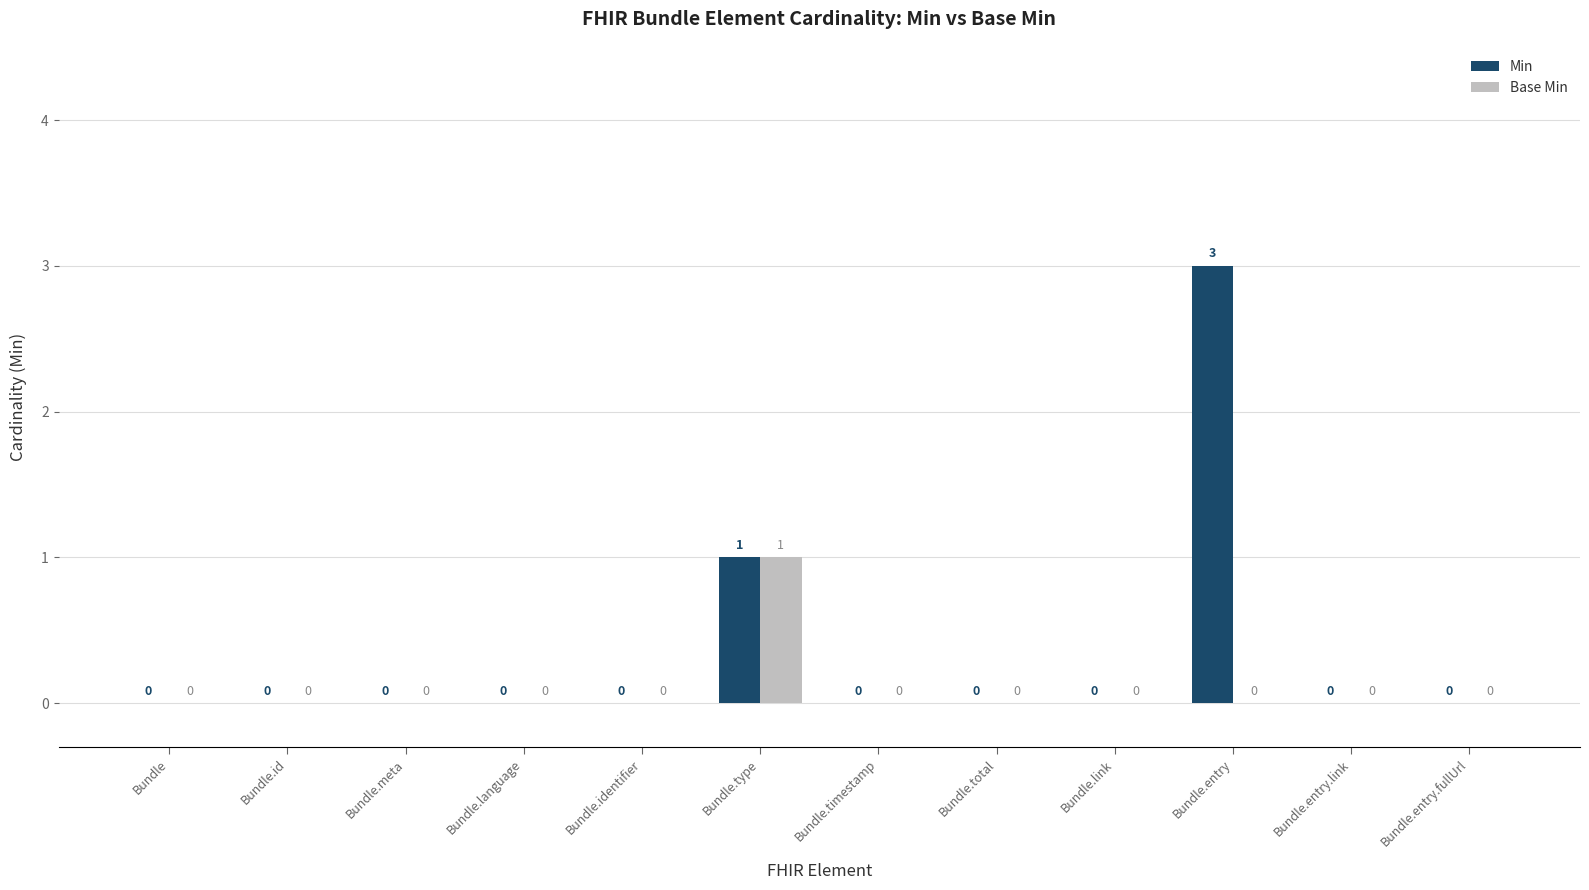

At which label does Min reach its peak?

Bundle.entry